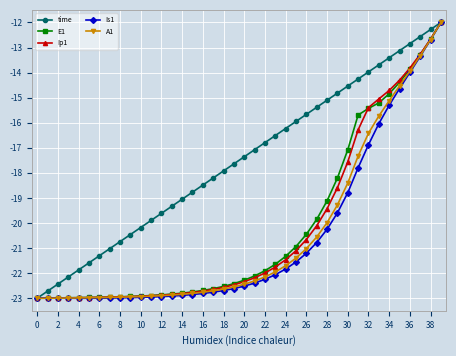

What is the maximum value shown in the chart?

-12.0